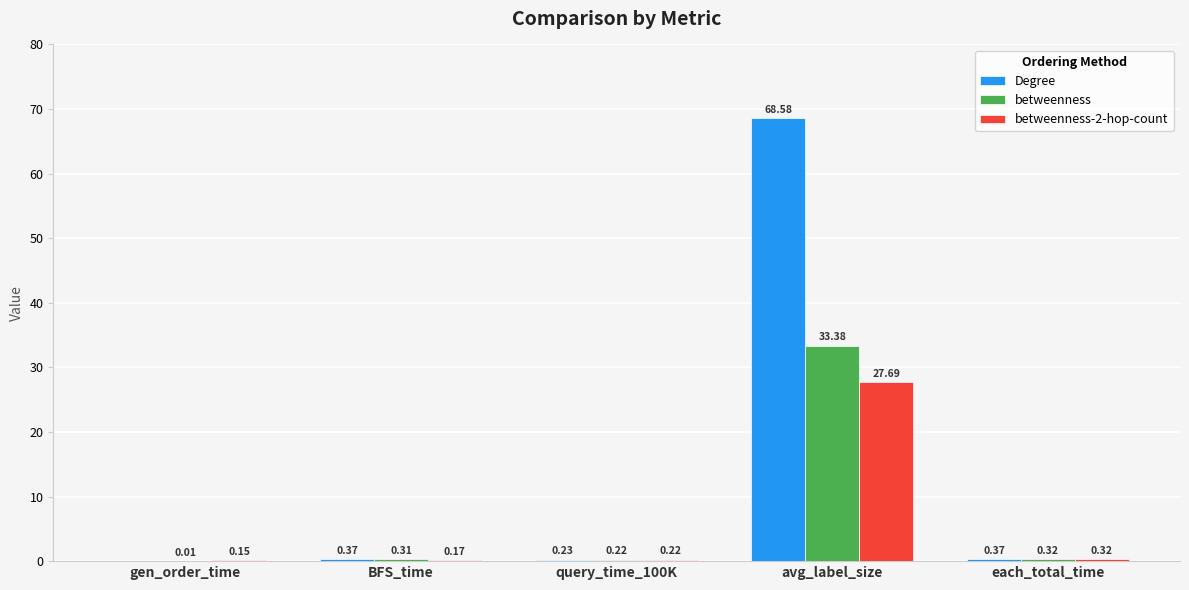

Which series has the largest total across all categories?

Degree